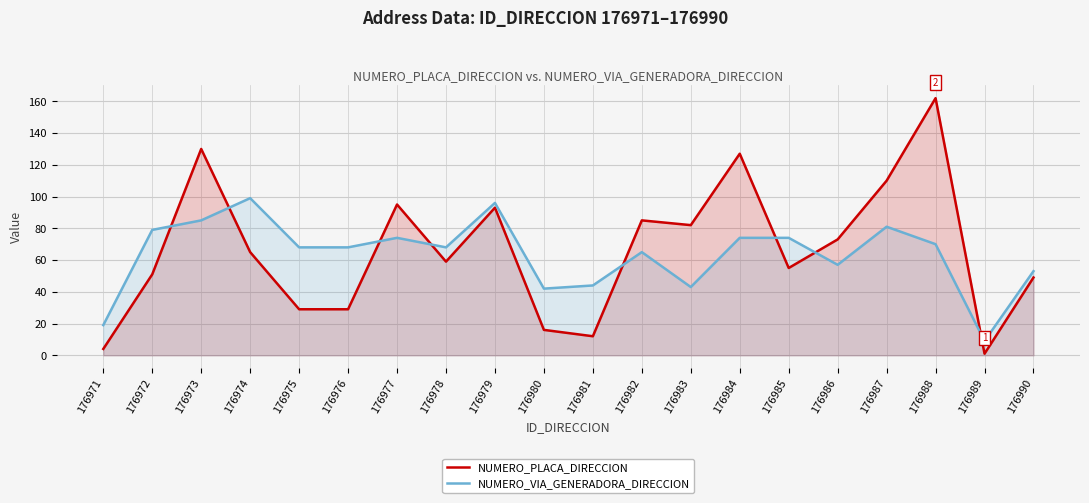

Where is NUMERO_PLACA_DIRECCION nearest to the value 81?

176983